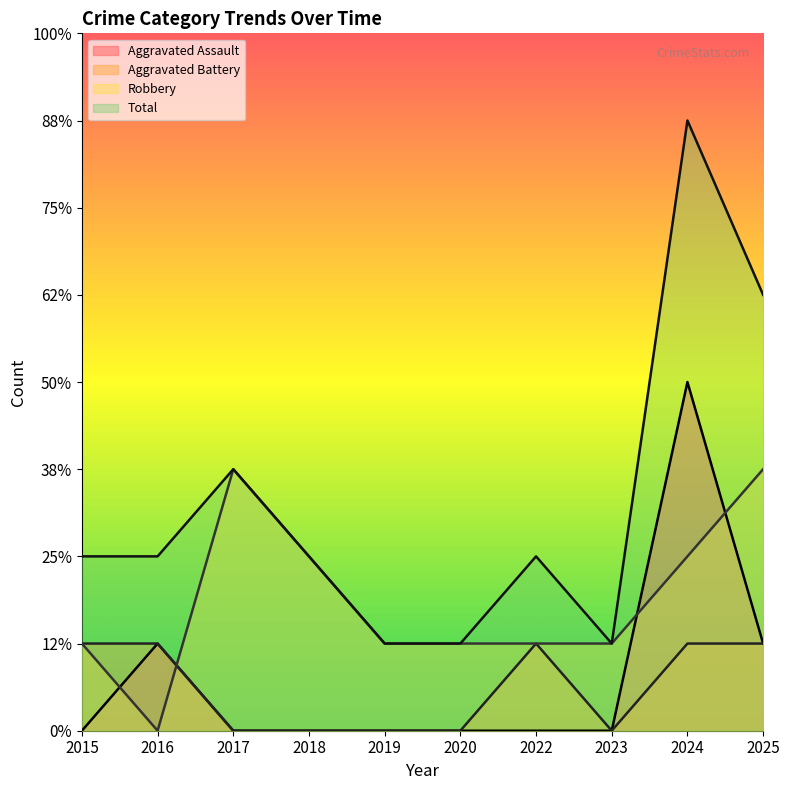

At which category does Aggravated Battery reach its first local valley?

2023